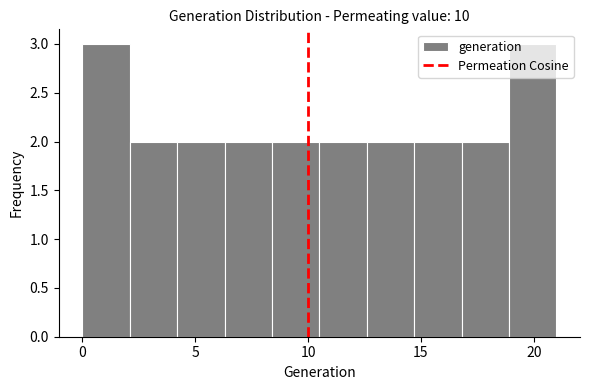

Reading left to right, list every bar in this chart as the range it spans on the x-axis followed by its height. Neither the bar edges nor the heights are printed on the chart, so give them approximately, as read against the axes.

0.0 to 2.1: 3
2.1 to 4.2: 2
4.2 to 6.3: 2
6.3 to 8.4: 2
8.4 to 10.5: 2
10.5 to 12.6: 2
12.6 to 14.7: 2
14.7 to 16.8: 2
16.8 to 18.9: 2
18.9 to 21.0: 3